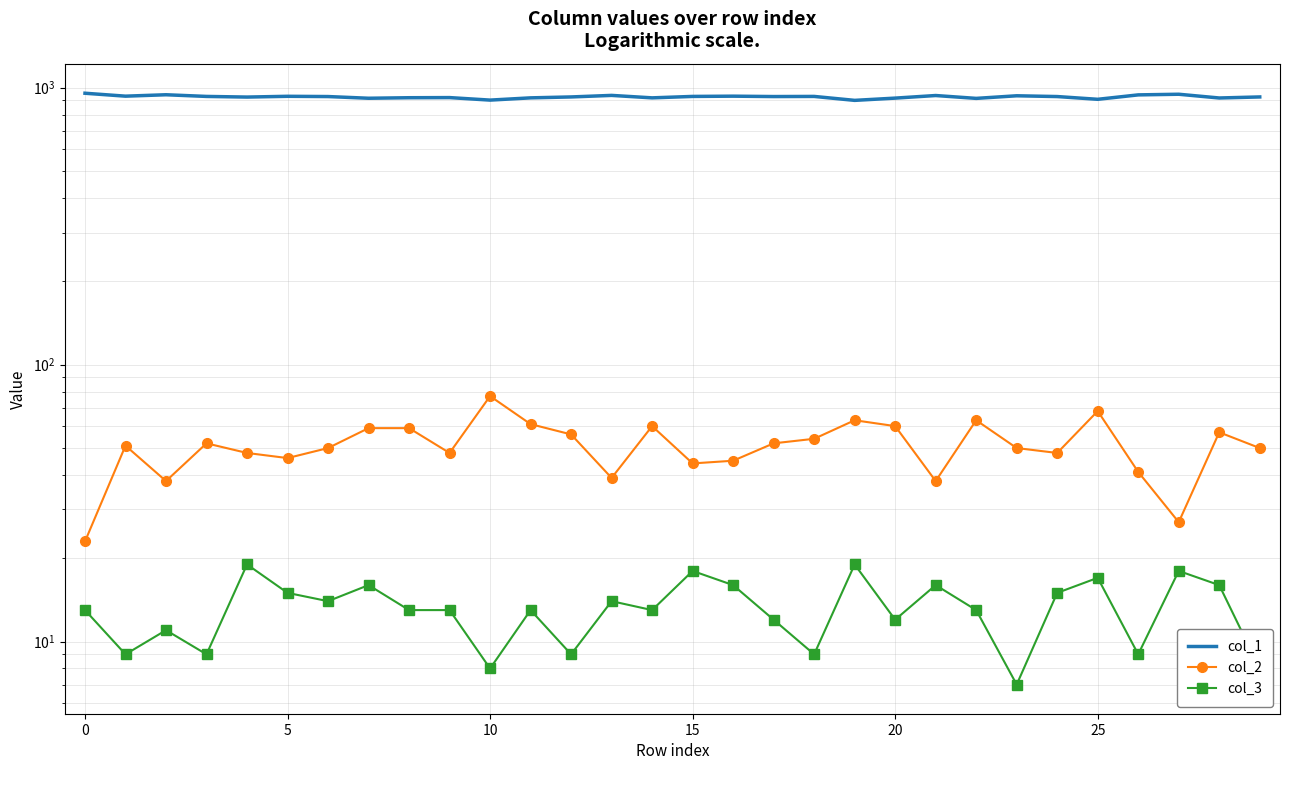

At which category is the sum across all series the highest?

25